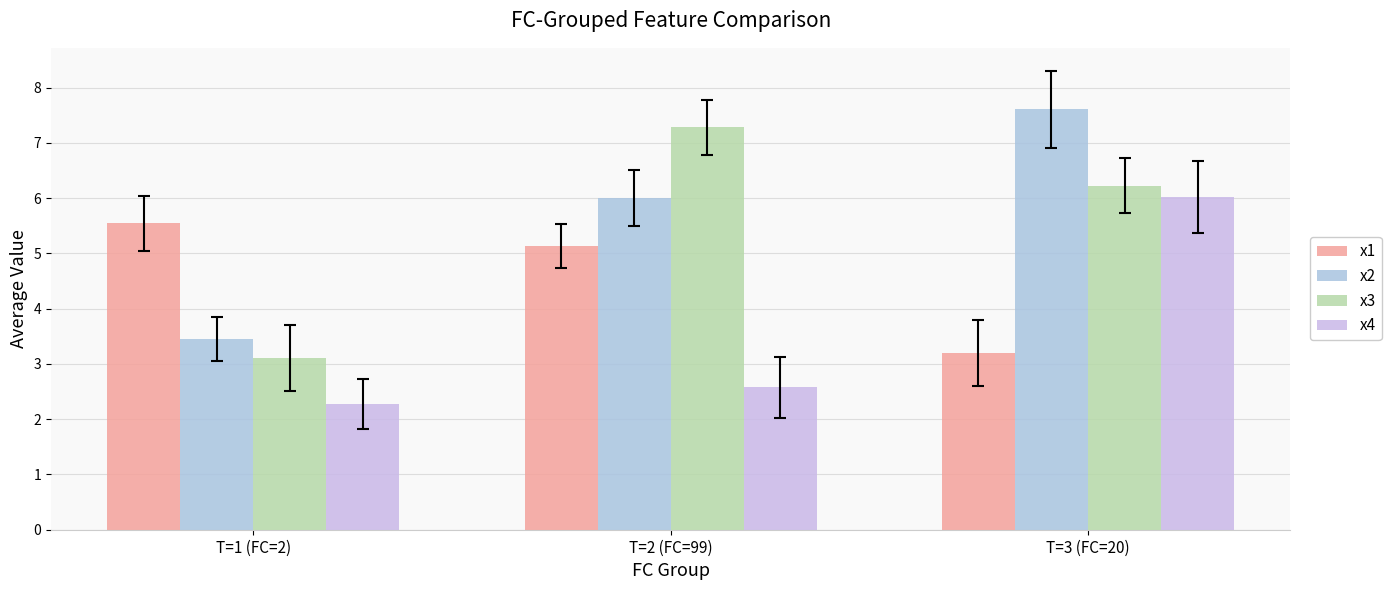

What are all the series names shown in the legend?

x1, x2, x3, x4